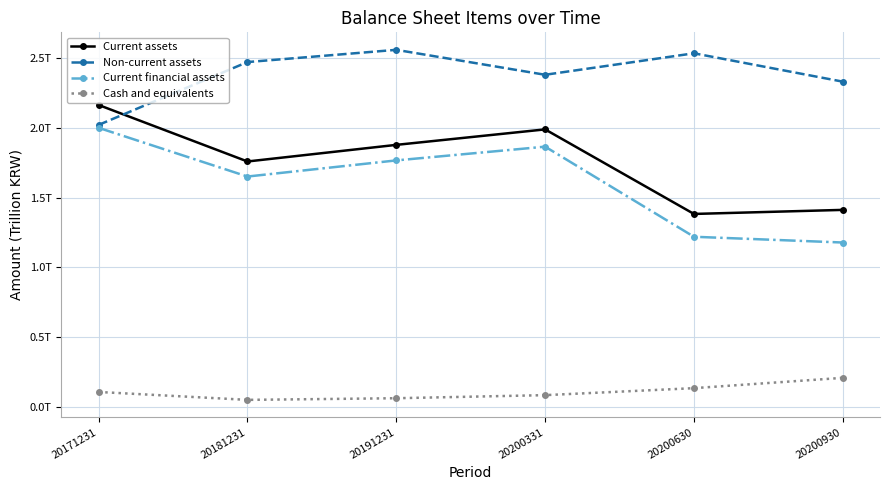

Which series changed the most between 20181231 and 20200331?

Current assets